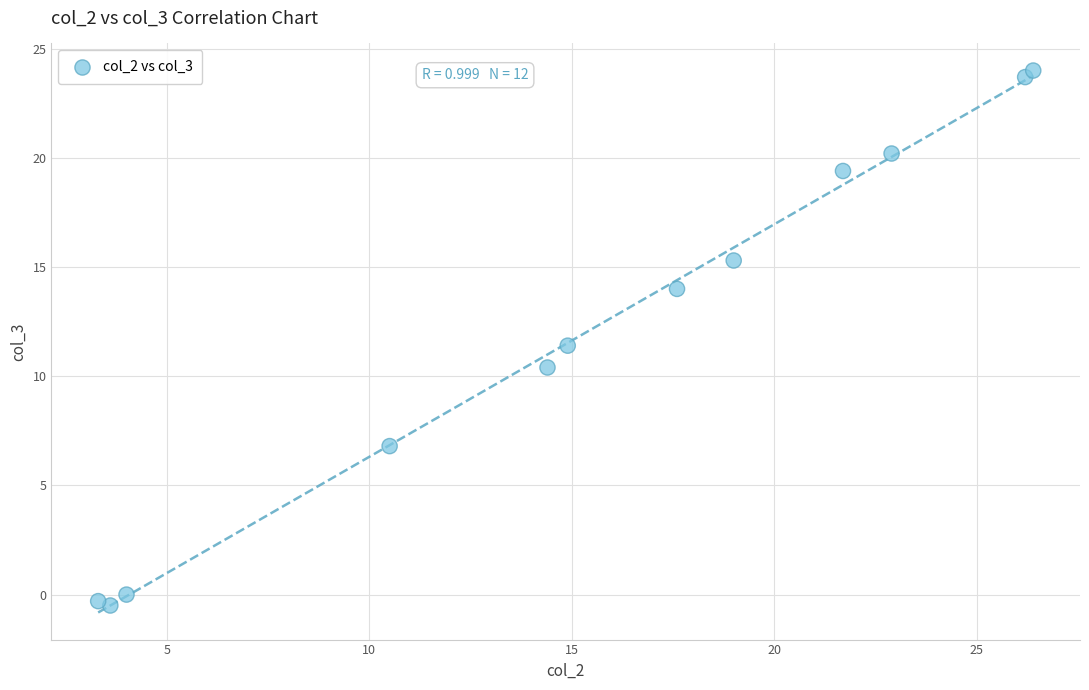

What is the average Y value?

12.0